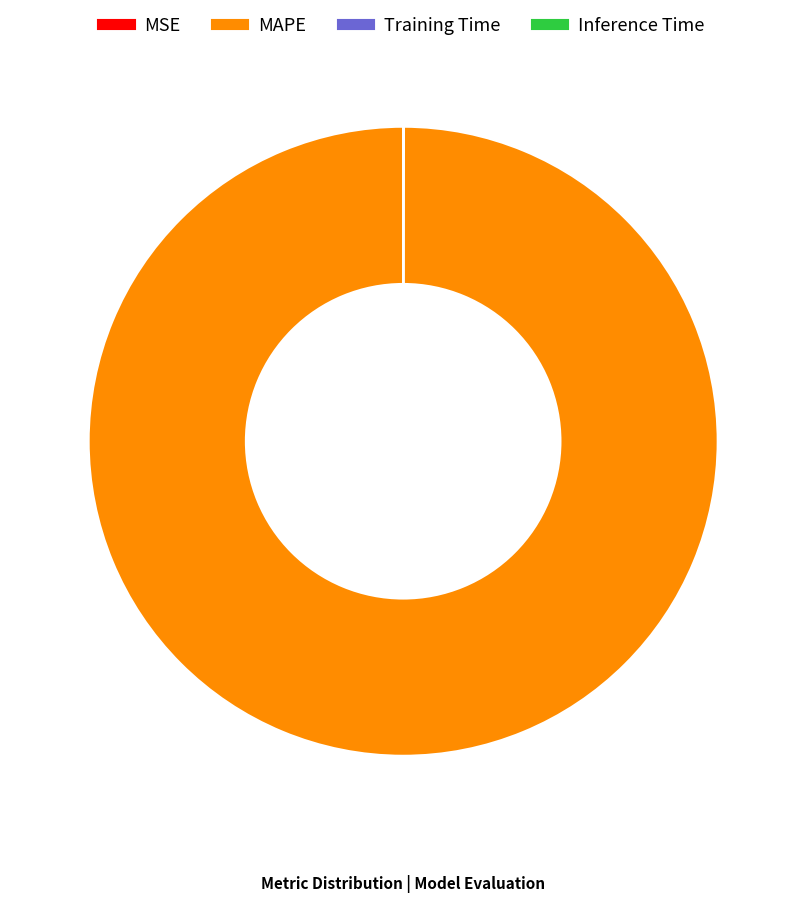

What is the largest slice in the pie chart?

MAPE